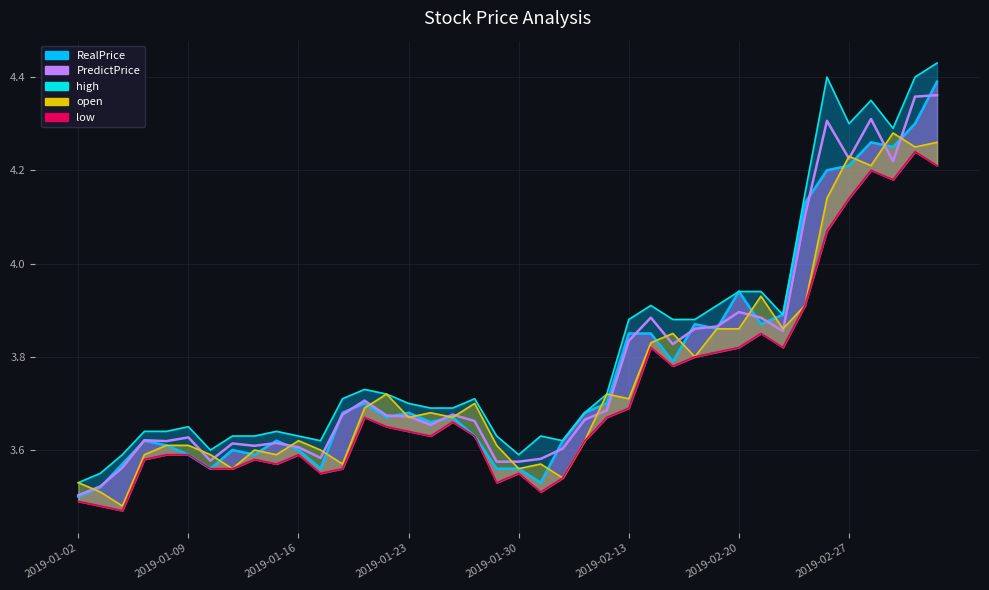

How many lines are shown in the chart?

5